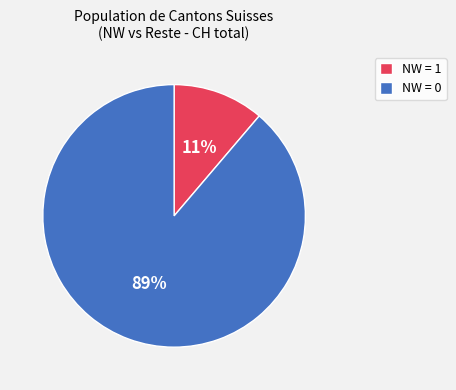

Is there any slice that represents more than half of the pie?

Yes